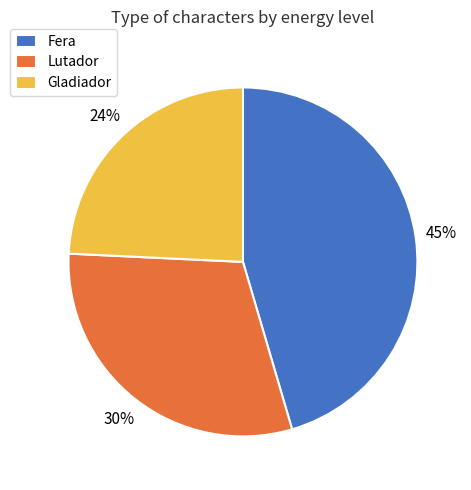

Rank the categories by value from lowest to highest.

Gladiador, Lutador, Fera